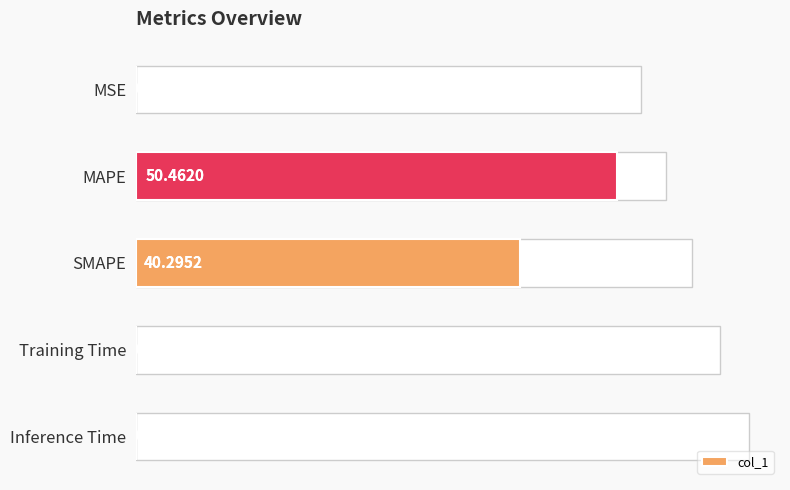

What is the maximum value shown in the chart?

50.5